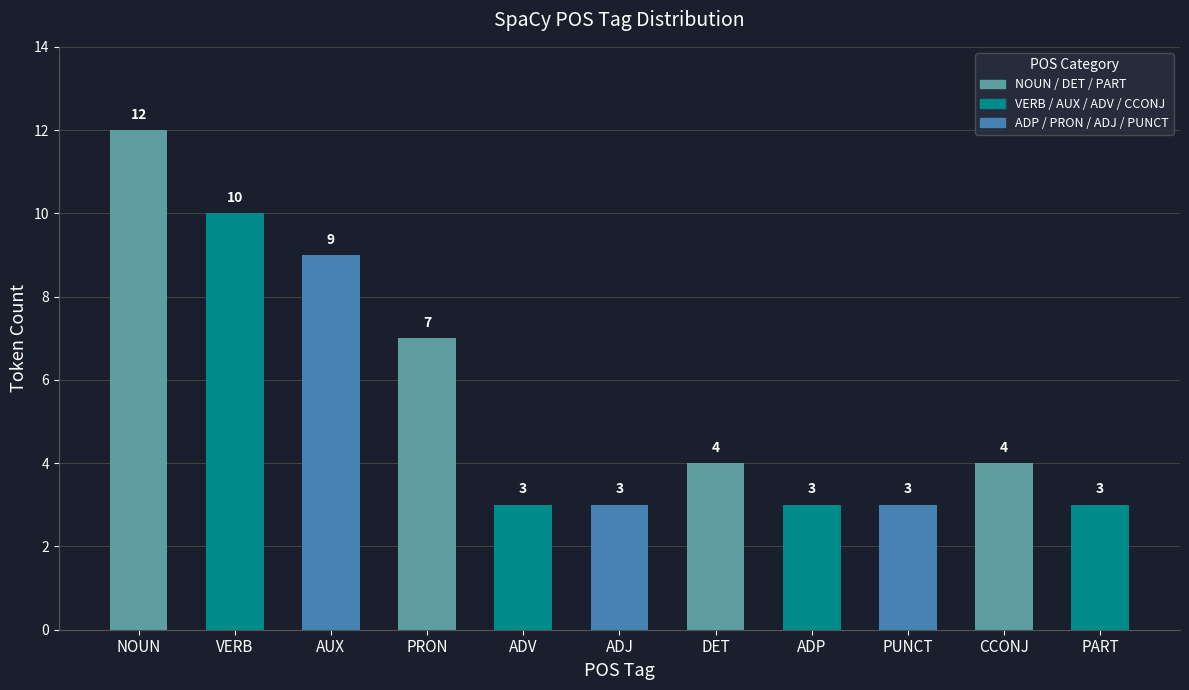

The chart shows a value of 3 at ADP. True or false?

True